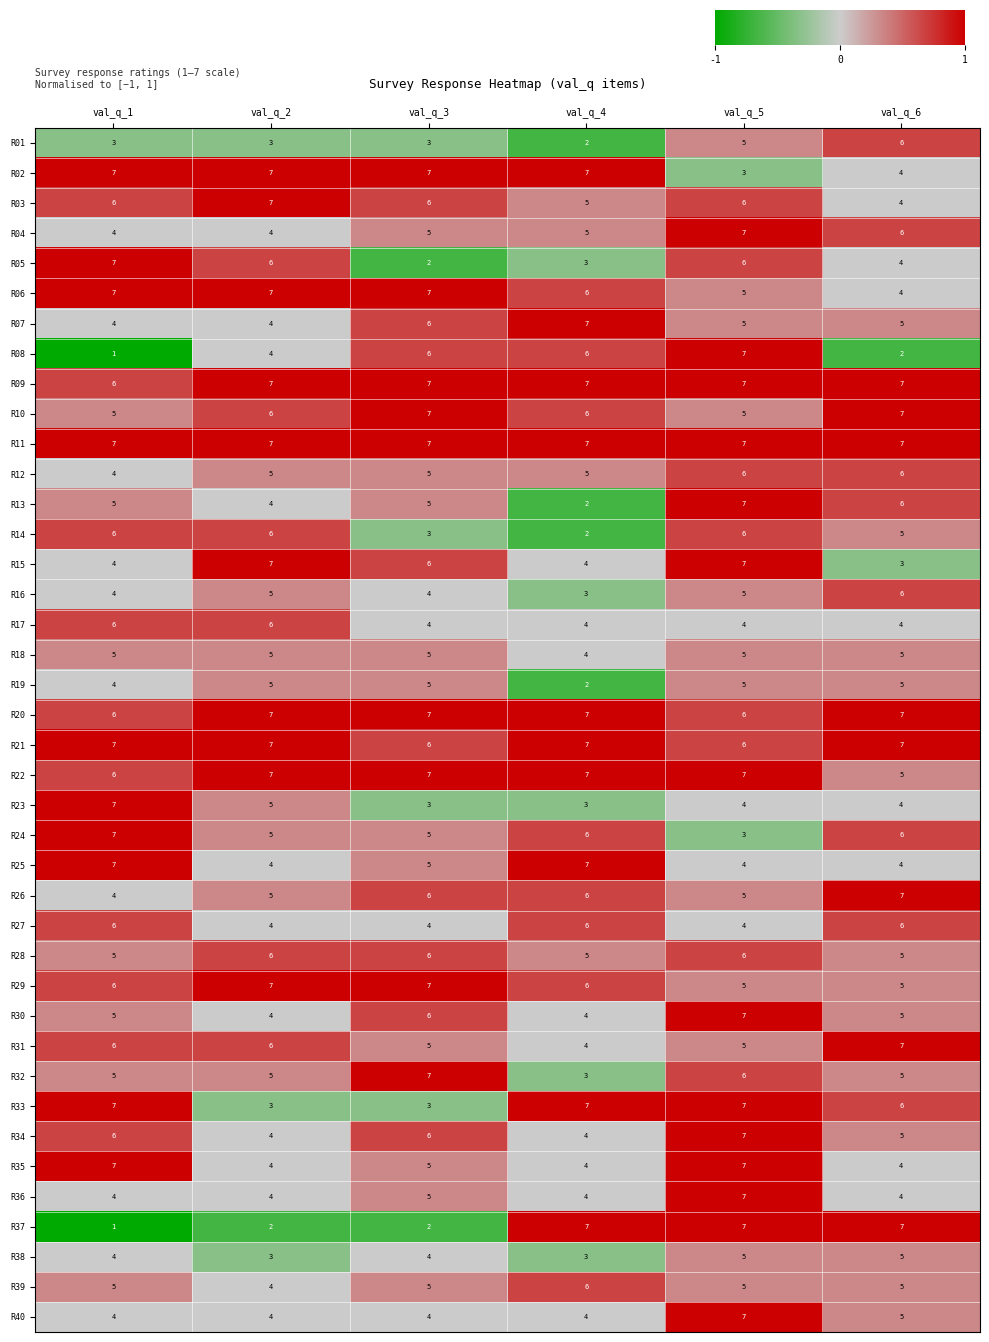

At which label is R06 closest to 5?

val_q_5